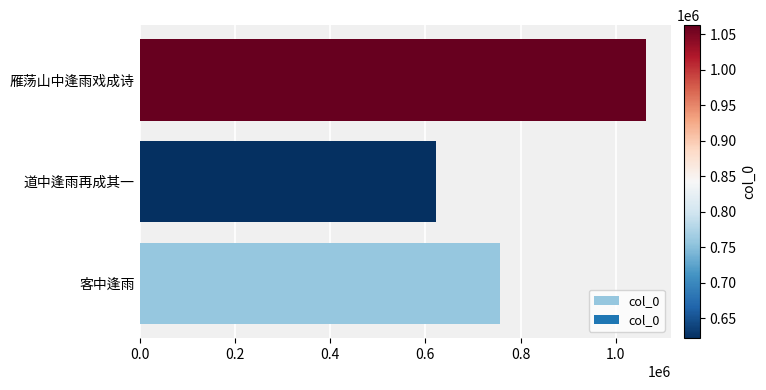

Reading bottom to top, extract all data points from this chart.

757166	621664	1062977